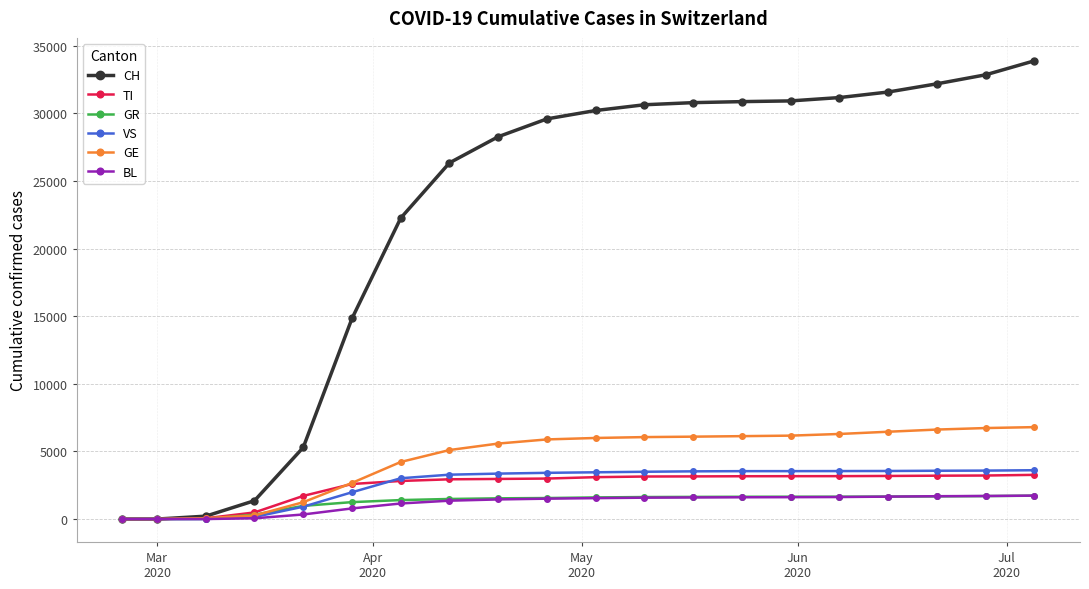

What is the maximum value shown in the chart?

33881